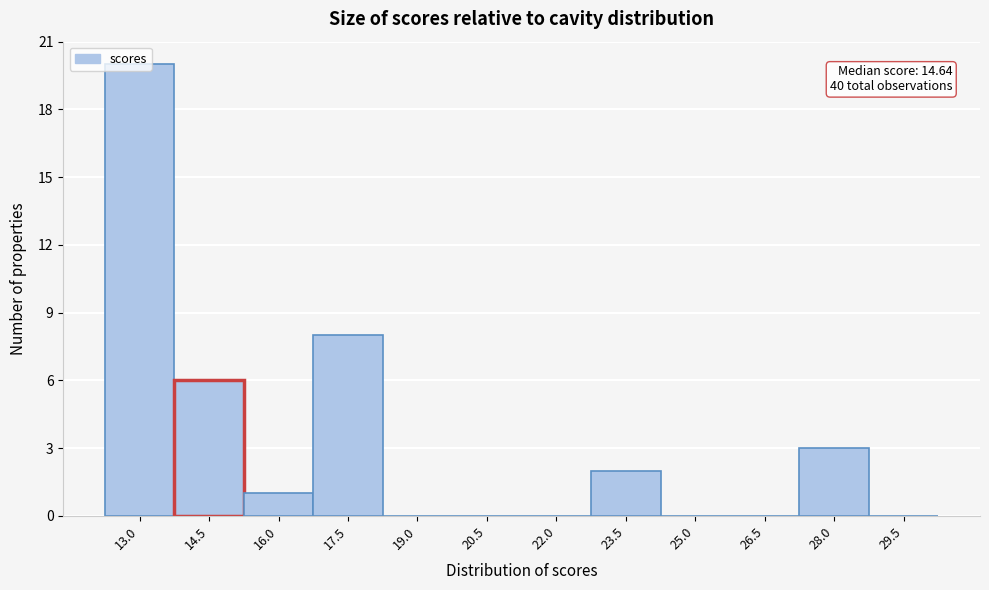

The value at 14.5 is 6. True or false?

True